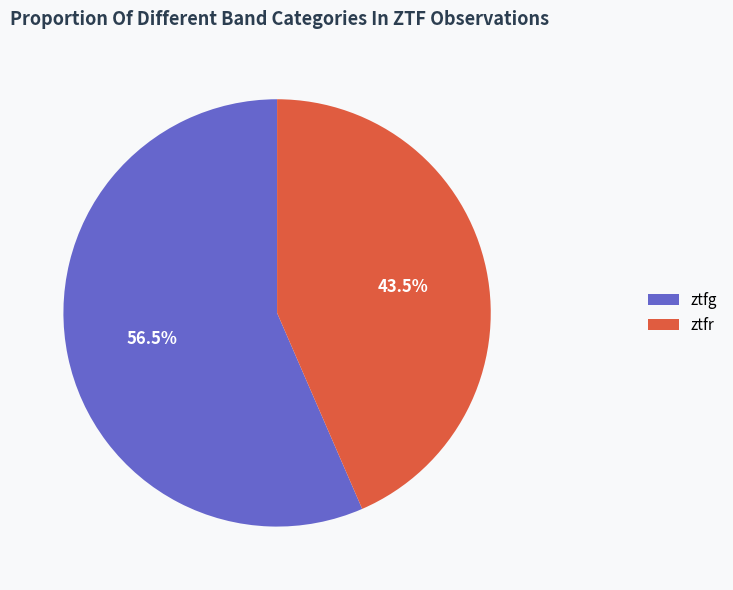

Combined, what portion of the pie is ztfg and ztfr?

100.0%